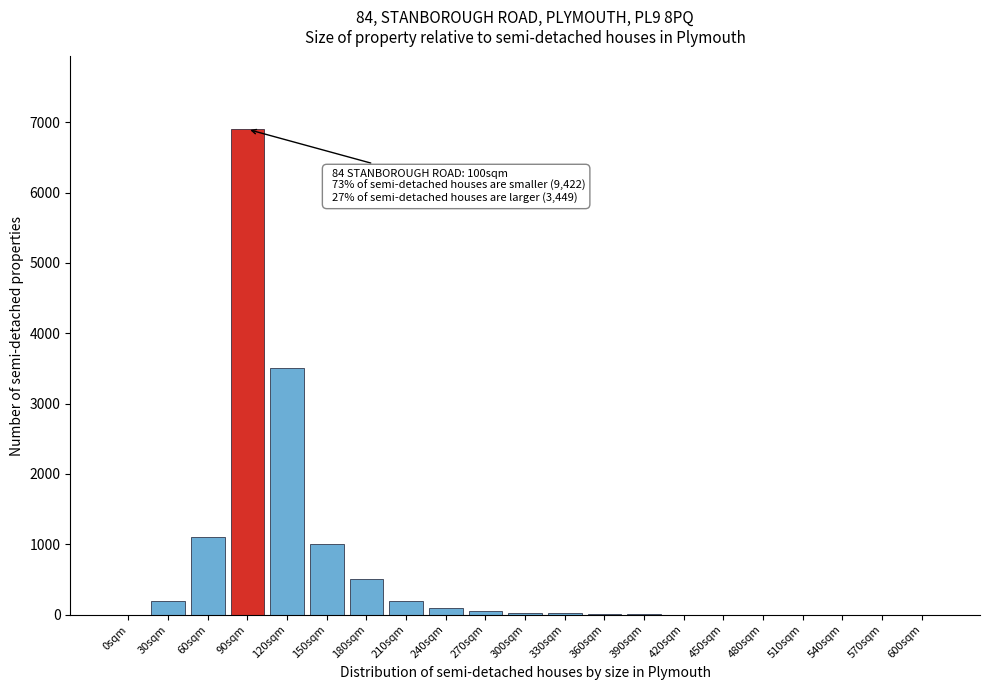

The chart shows a value of 2867 at 540sqm. True or false?

False